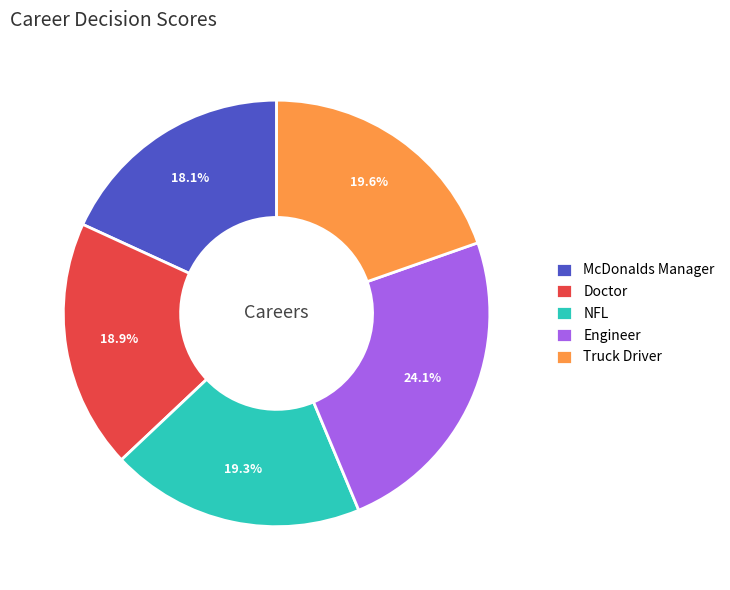

To the nearest percent, what percentage of the pie is Doctor?

19%